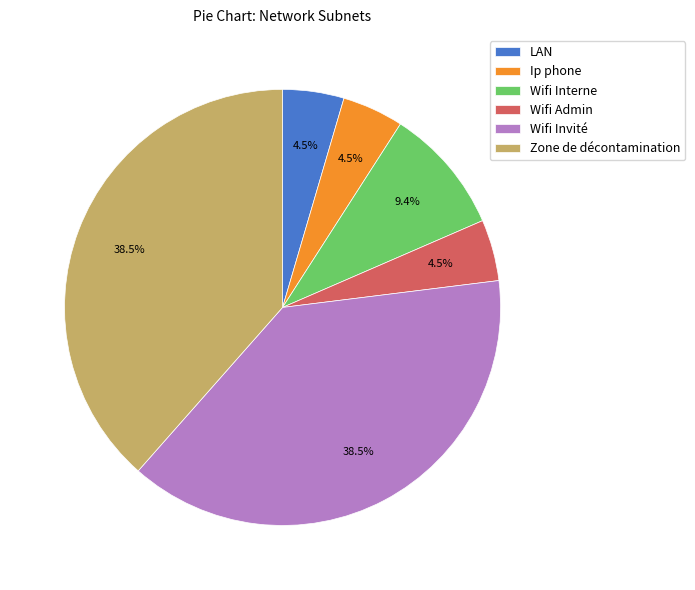

What is the ratio of the value at Wifi Interne to the value at Wifi Invité?

0.2